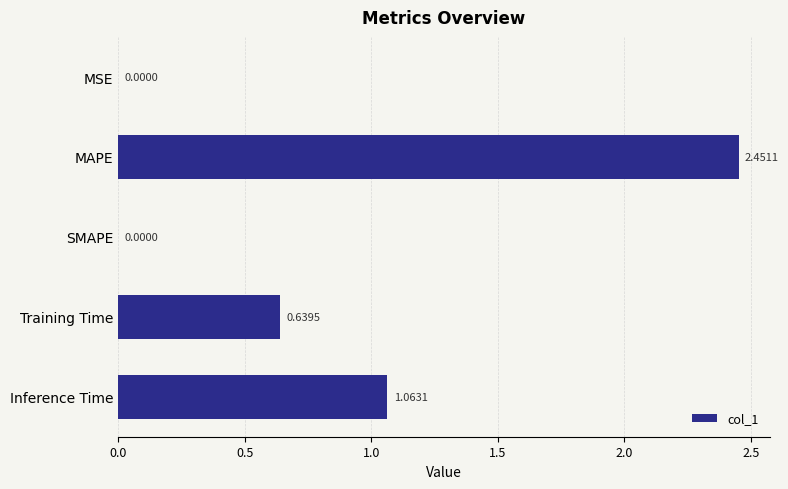

What is the average value?

0.8